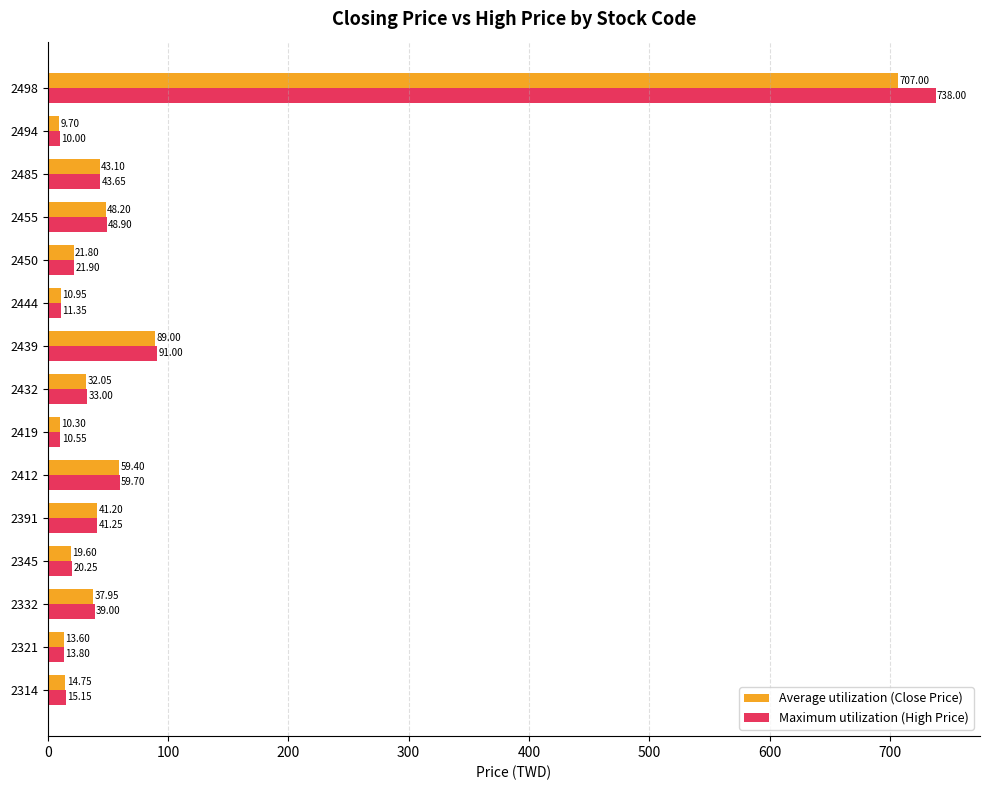

Where is Maximum utilization (High Price) nearest to the value 374?

2439